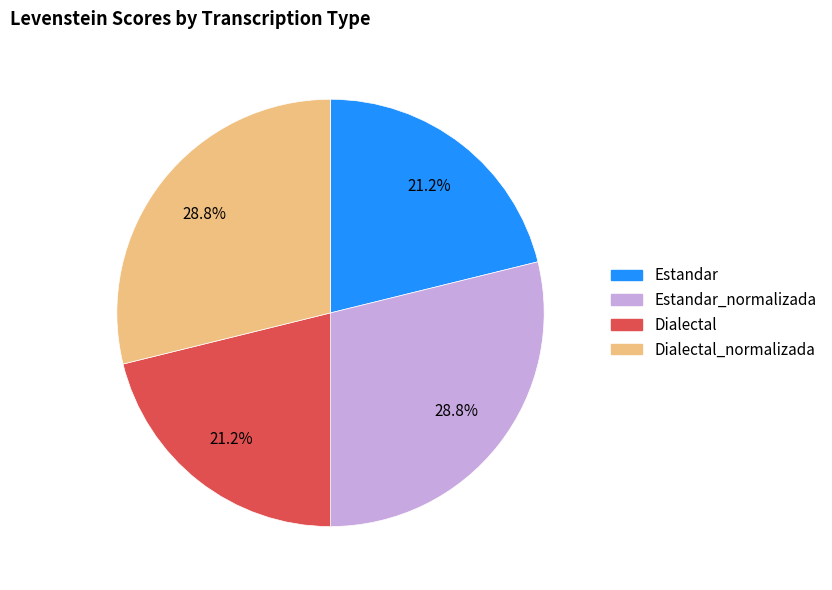

What percentage is NOT represented by Estandar?

78.8%